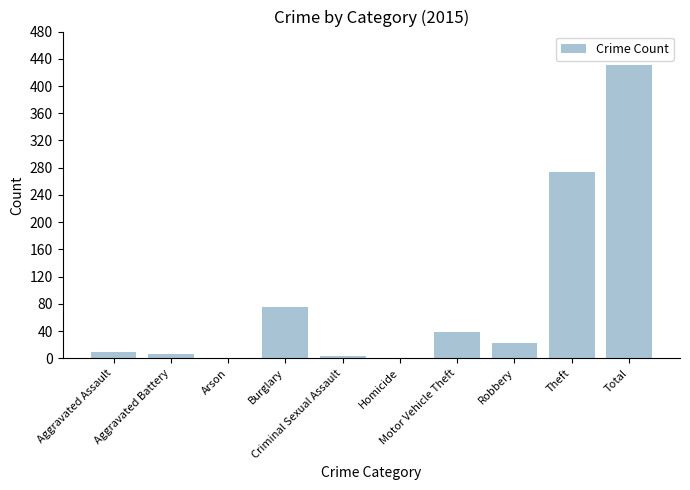

What is the sum of all values?

862